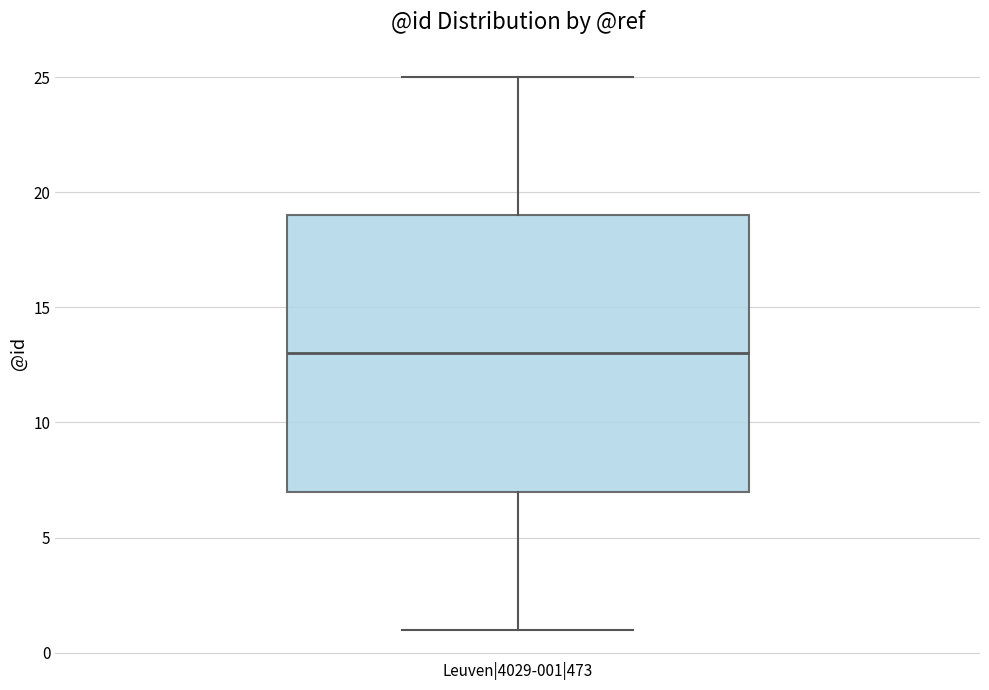

Where is the lower edge of the box for Leuven|4029-001|473 on the y-axis? The values are not printed on the chart, so give them approximately, as read against the axis.

7